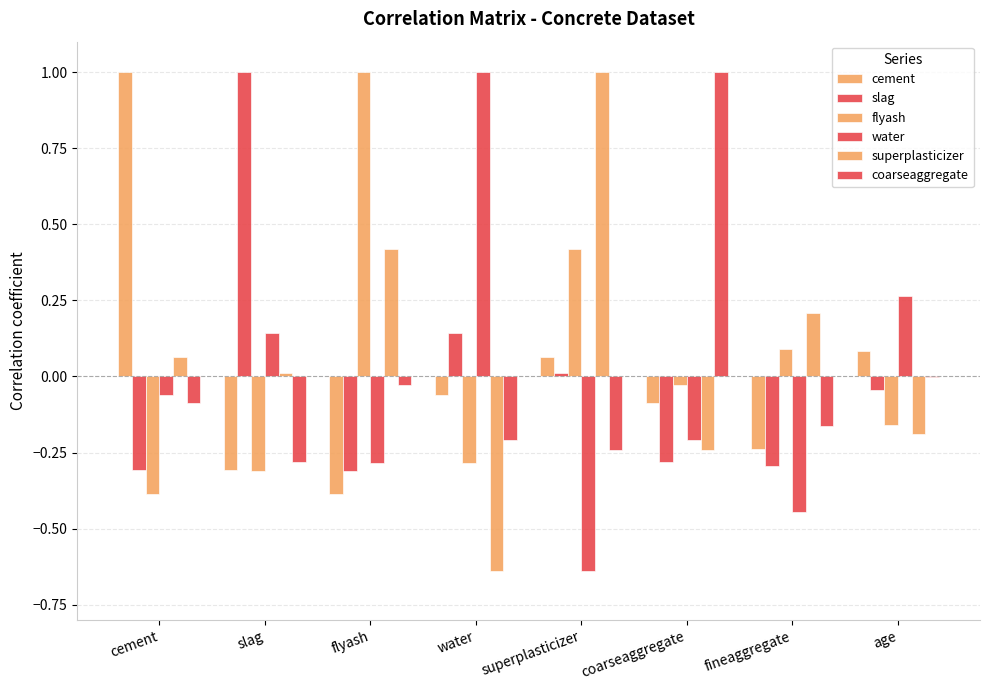

What is the label of the 5th bar from the right?

water